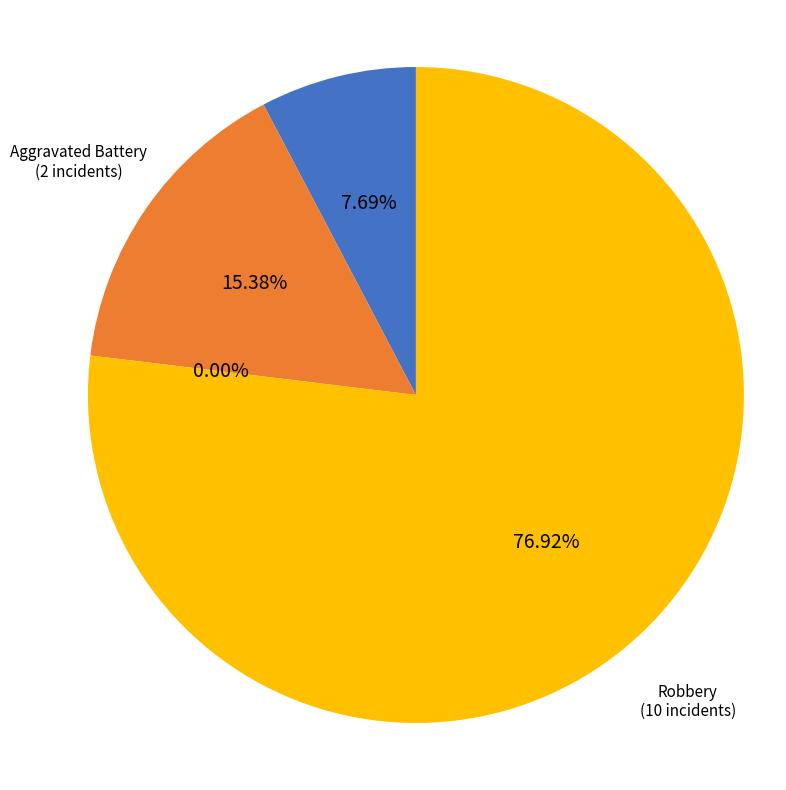

How many slices are in this pie chart?

4